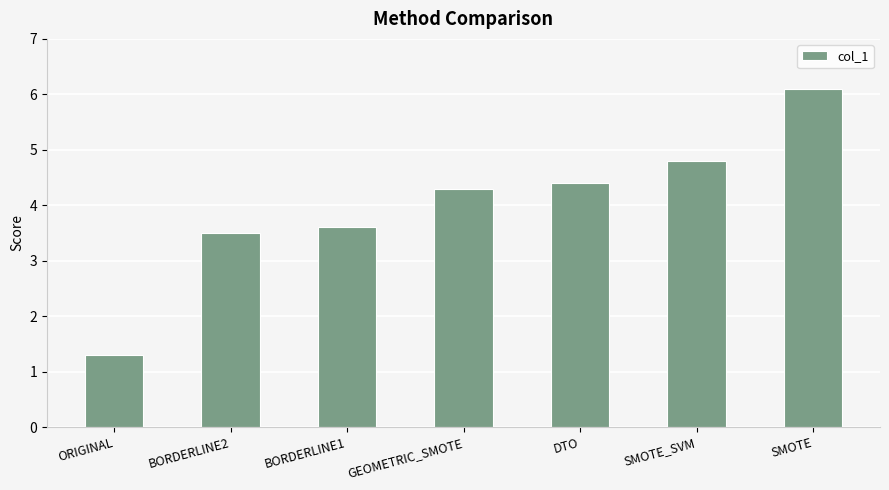

What is the minimum value shown in the chart?

1.3